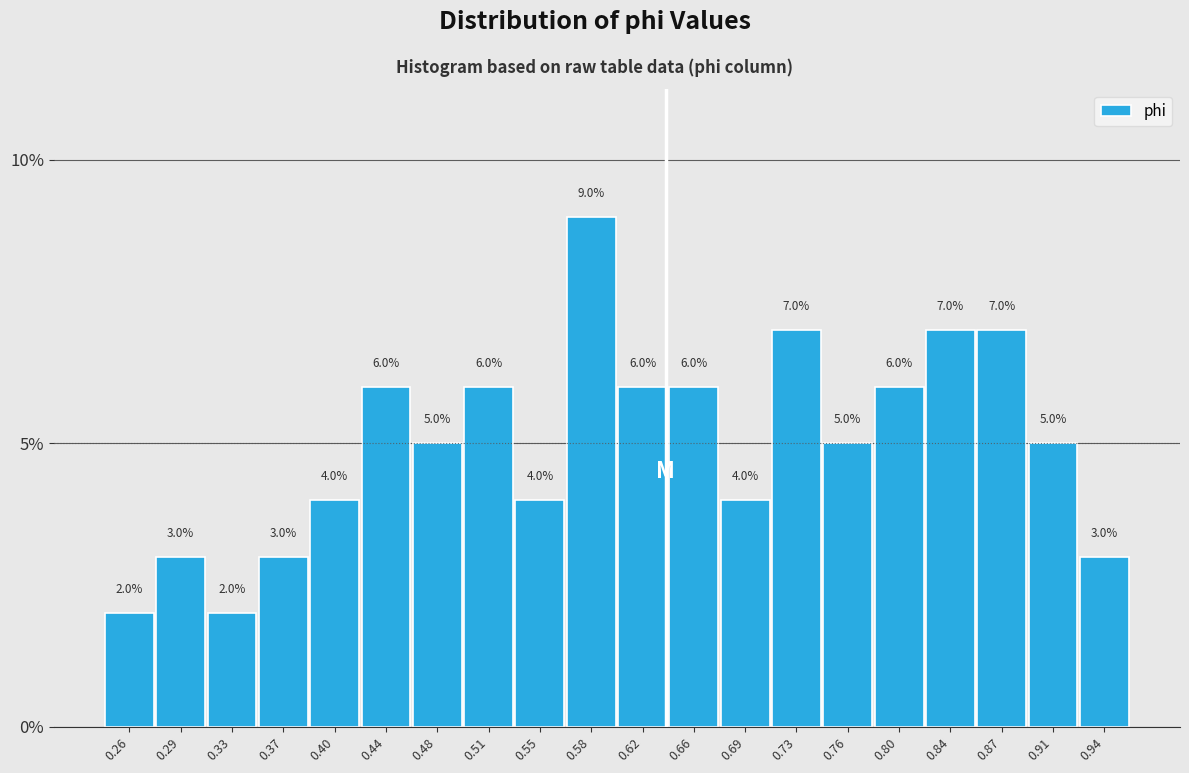

Over which range of the x-axis is the bar tallest?

0.565 to 0.600